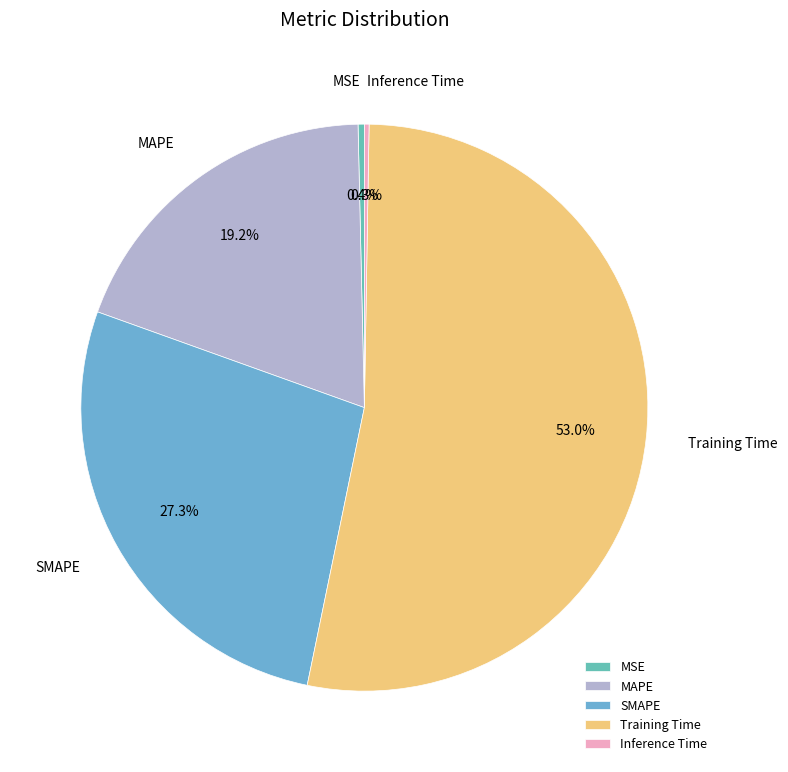

To the nearest percent, what portion does Training Time represent?

53%